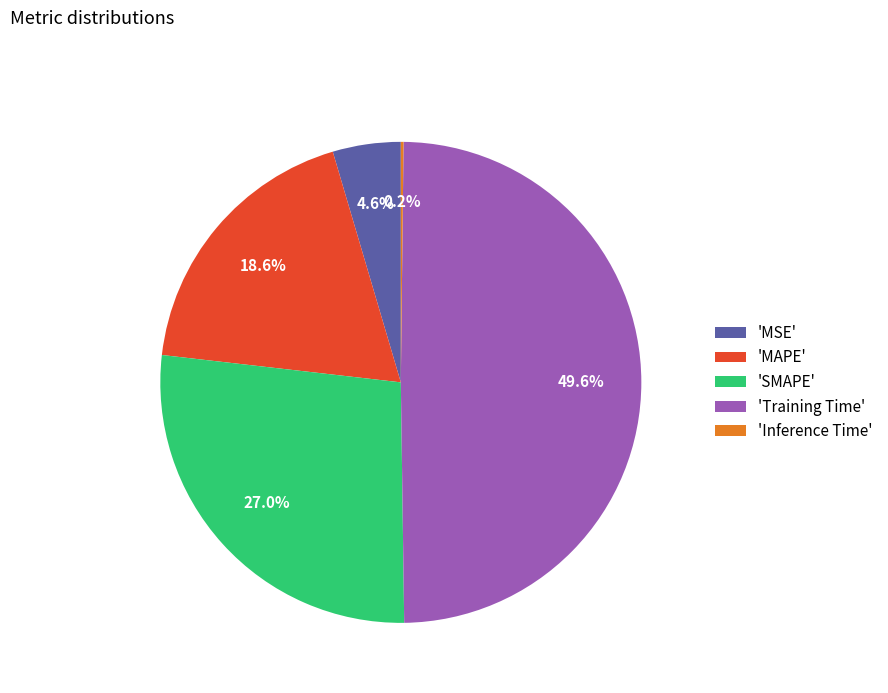

Is there any slice that represents more than half of the pie?

No